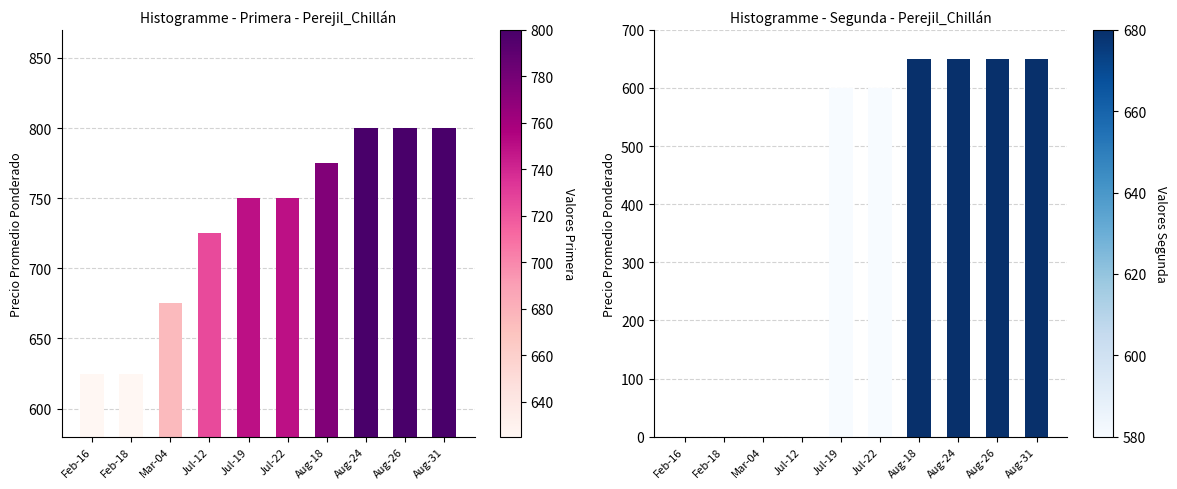

True or false: Segunda has a value of 903 at Aug-26.

False